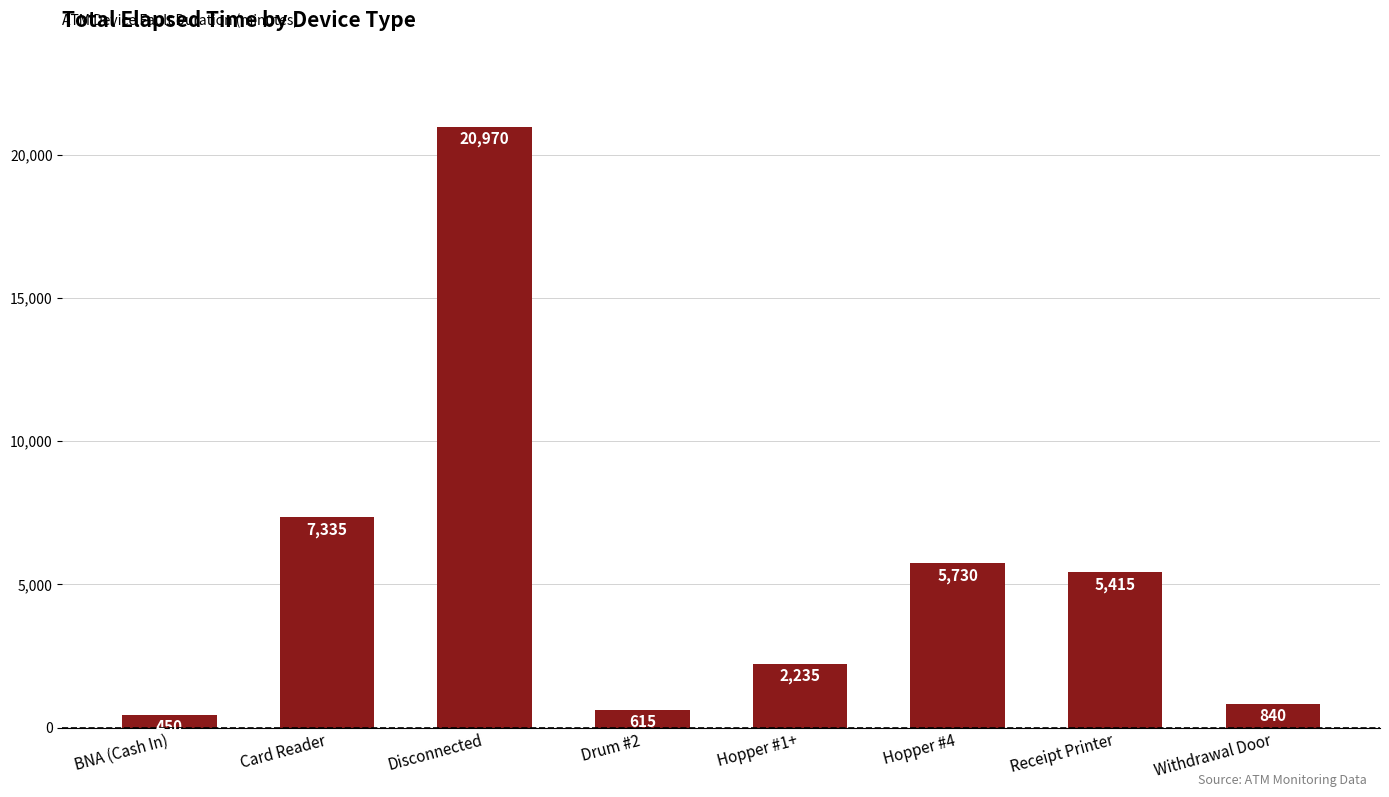

Rank the categories by value from highest to lowest.

Disconnected, Card Reader, Hopper #4, Receipt Printer, Hopper #1+, Withdrawal Door, Drum #2, BNA (Cash In)